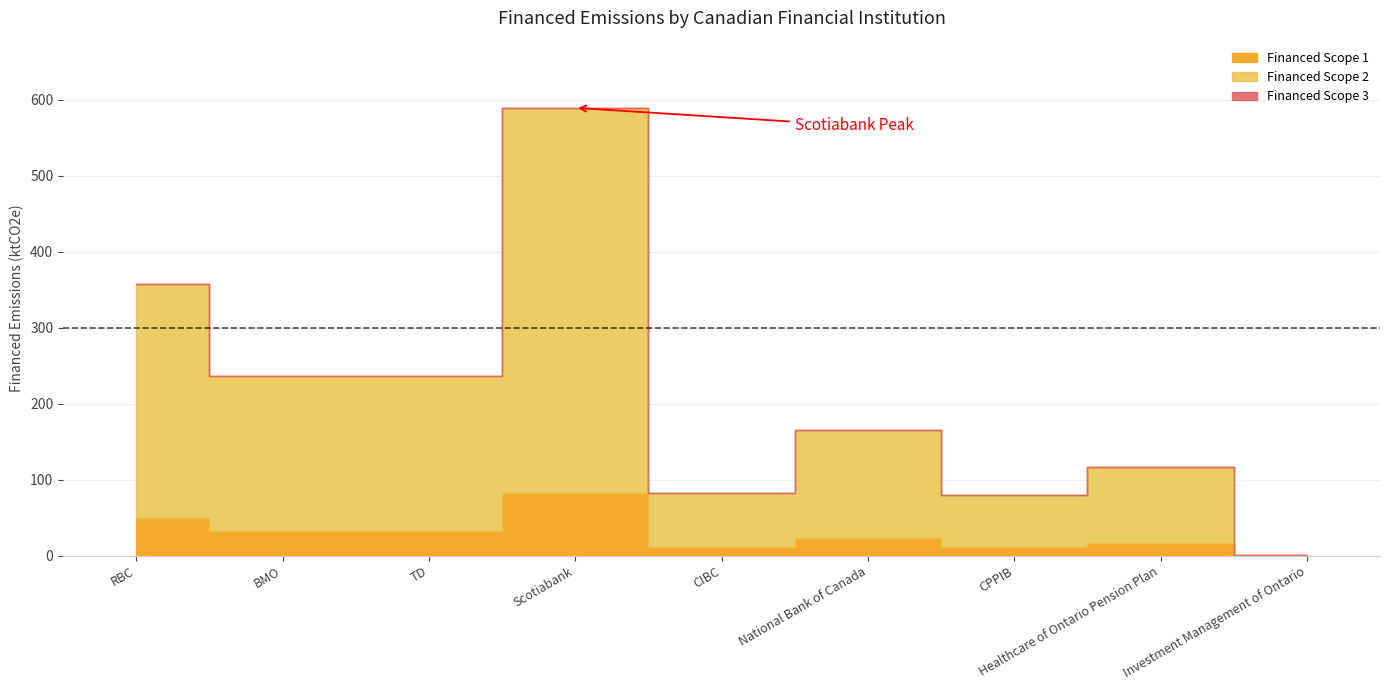

Is it true that Financed Scope 2 equals 507.1 at Scotiabank?

True